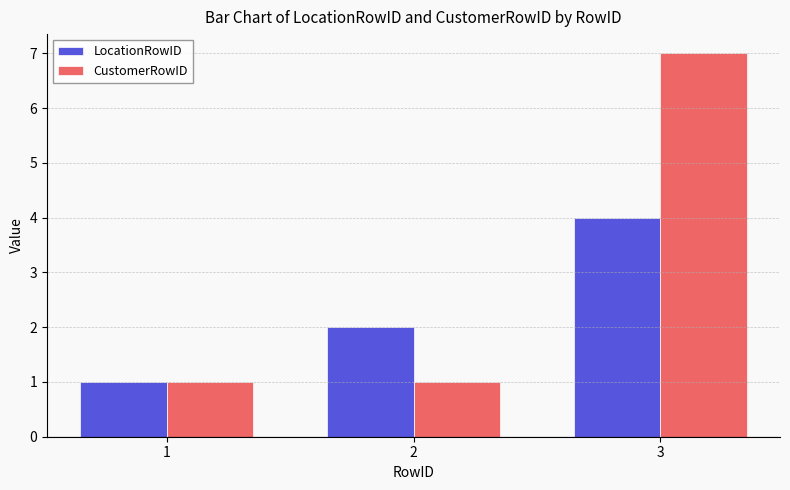

Rank the series at 3 from lowest to highest value.

LocationRowID, CustomerRowID